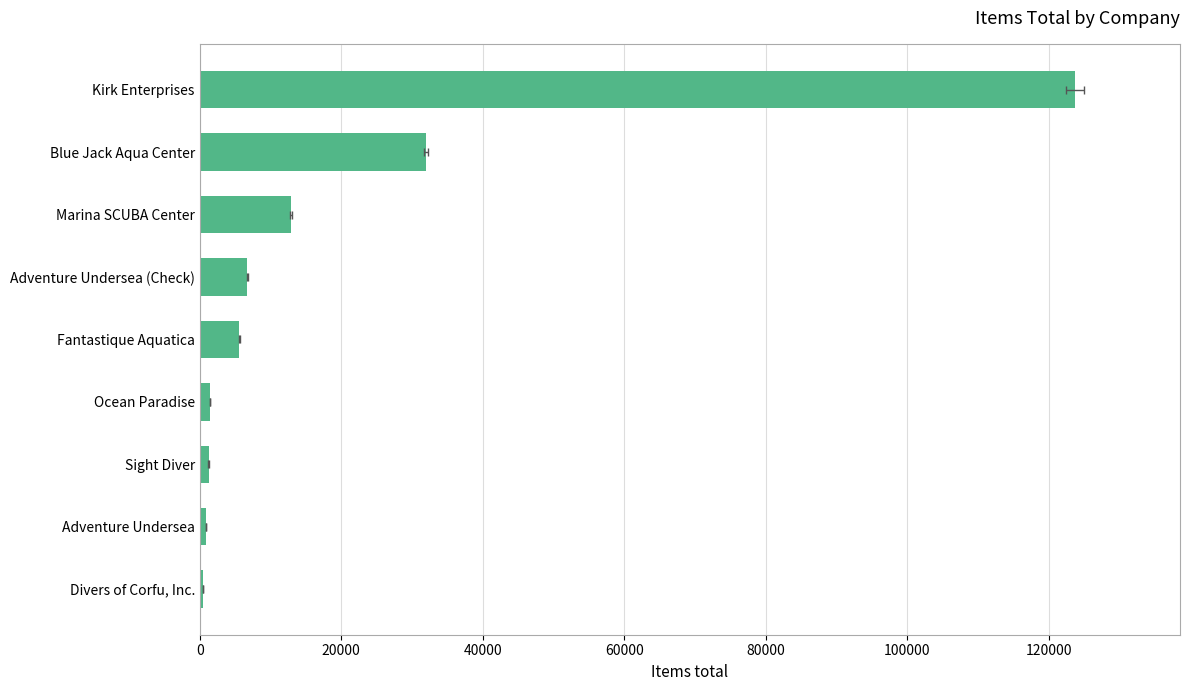

What is the average value?

20559.4